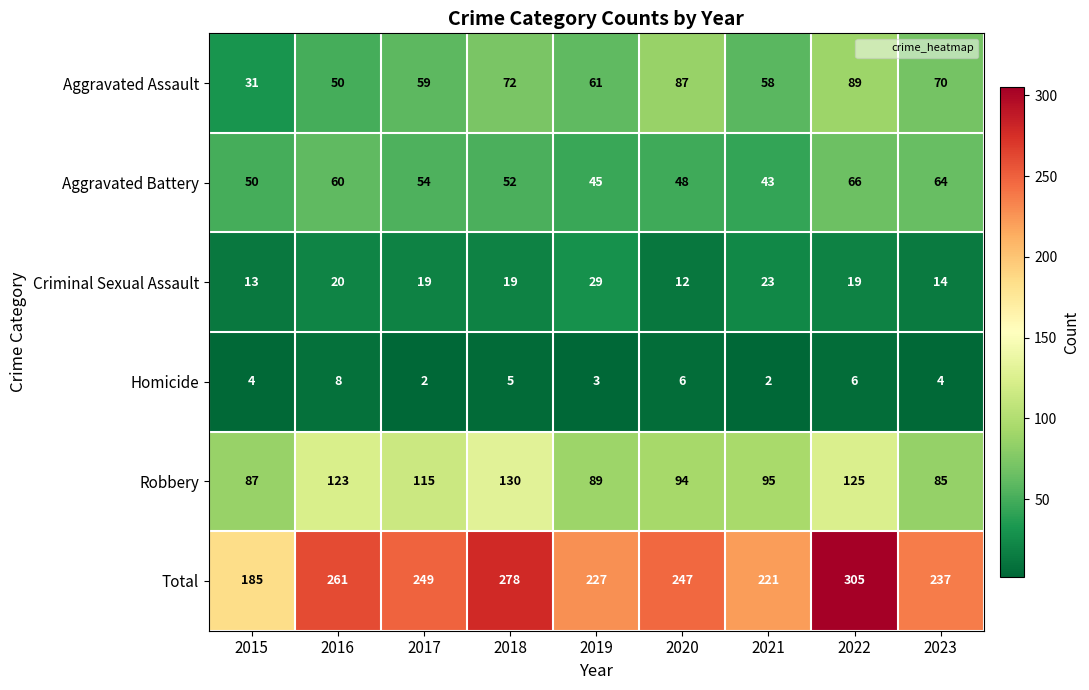

At which category is the sum across all series the highest?

2022